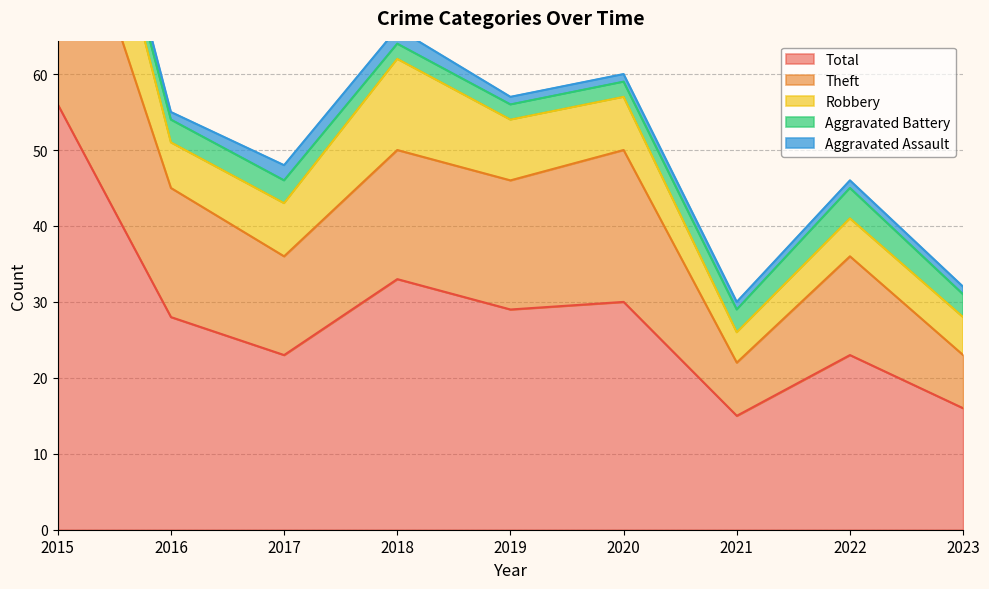

What is the difference between the Total values at 2020 and 2023?

14